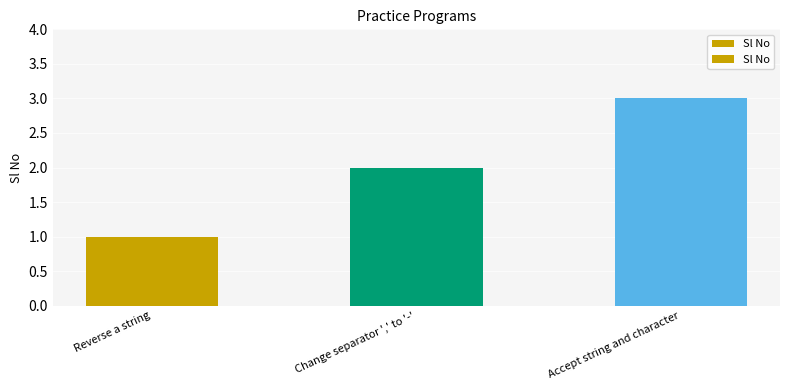

What value does the data have at Reverse a string?

1